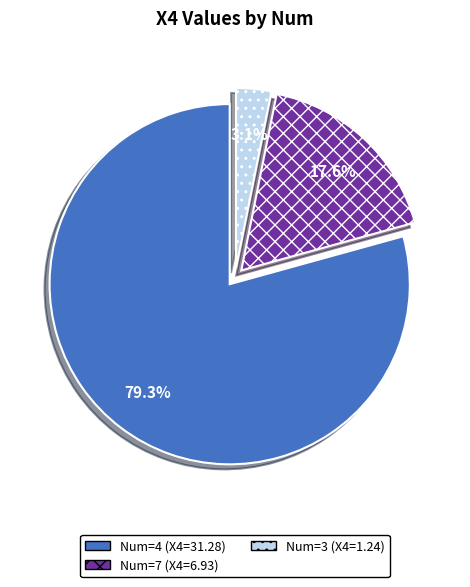

Count the number of slices in the pie.

3